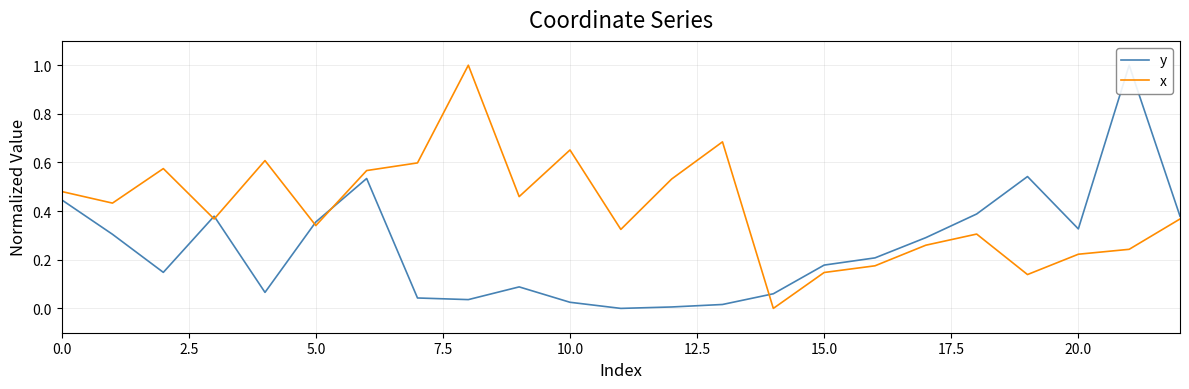

The x series shows 0.2 at 20. True or false?

True